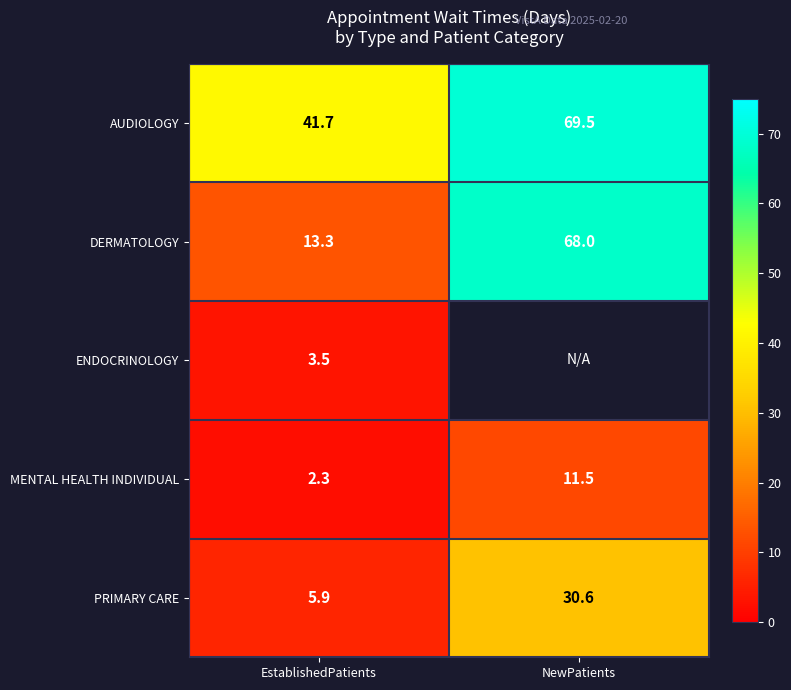

What is the difference between the maximum and minimum values in the PRIMARY CARE series?

24.7